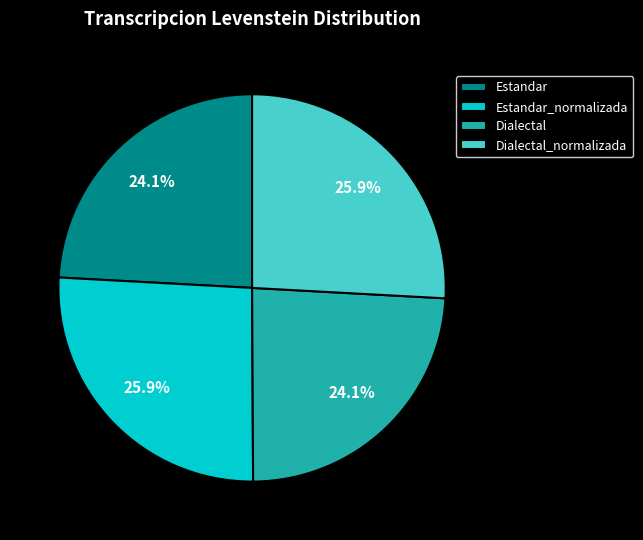

The Dialectal_normalizada slice represents 26% of the pie. True or false?

True